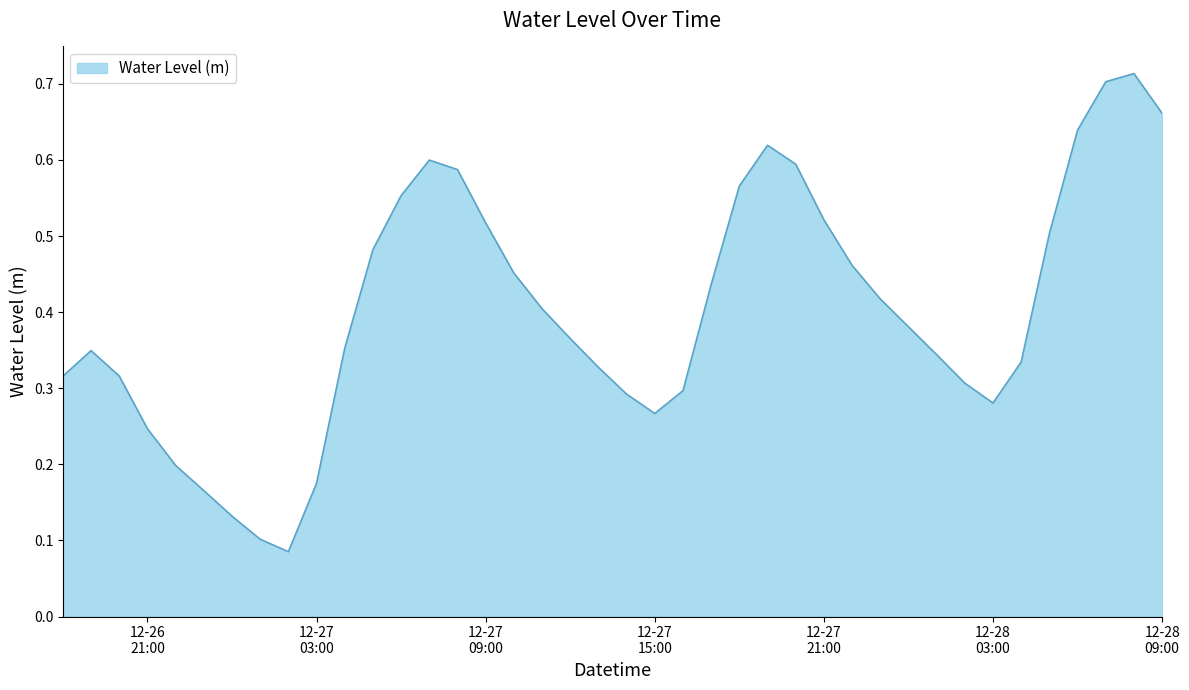

At which label is the value closest to 0?

2022-12-27 02:00:00